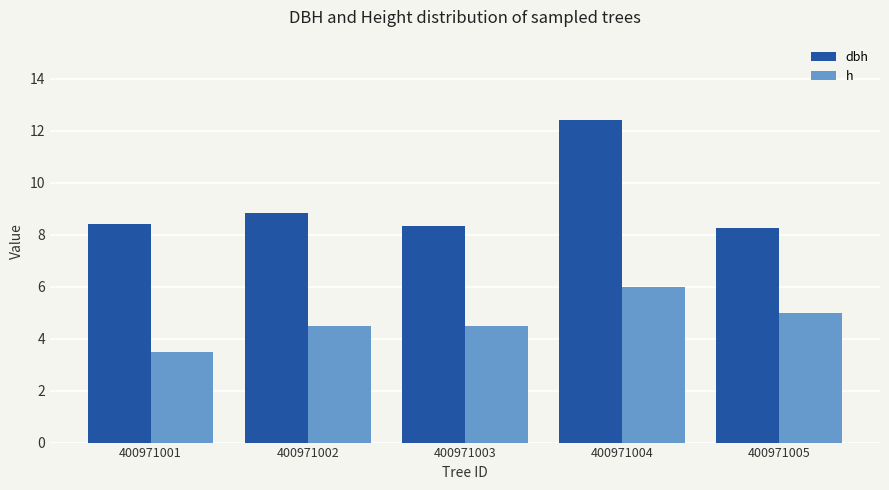

How many groups of bars are there?

5